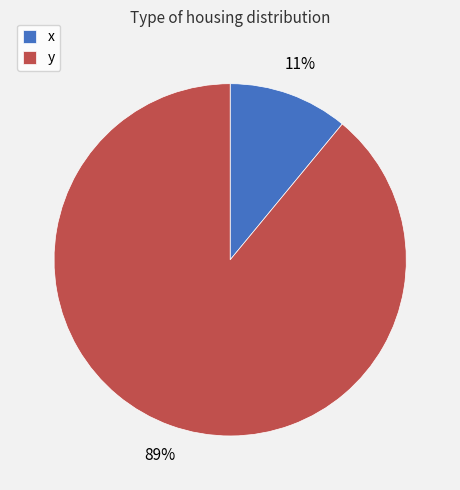

Does x represent more than half of the total?

No